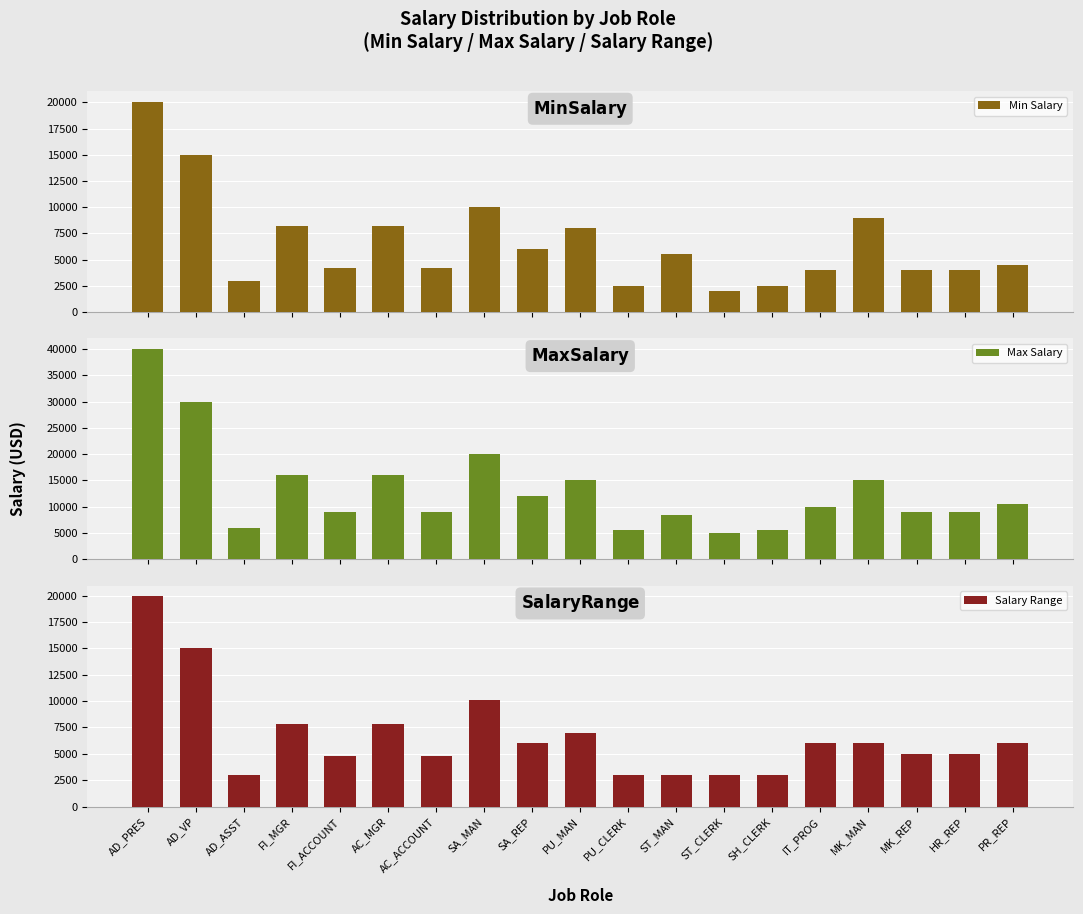

What is the approximate value of Max Salary at MK_MAN?

15000